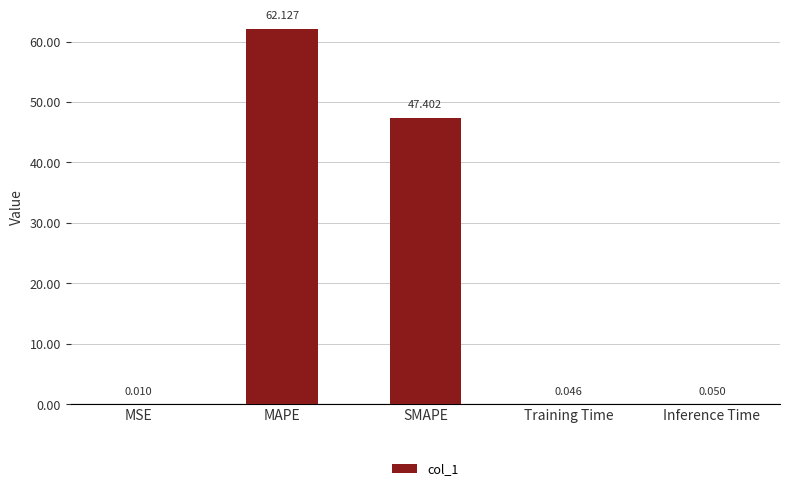

Which has a higher value, Inference Time or Training Time?

Inference Time